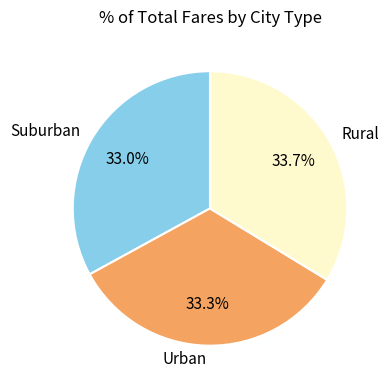

Approximately how many times larger is the value at Rural compared to Urban?

1.0